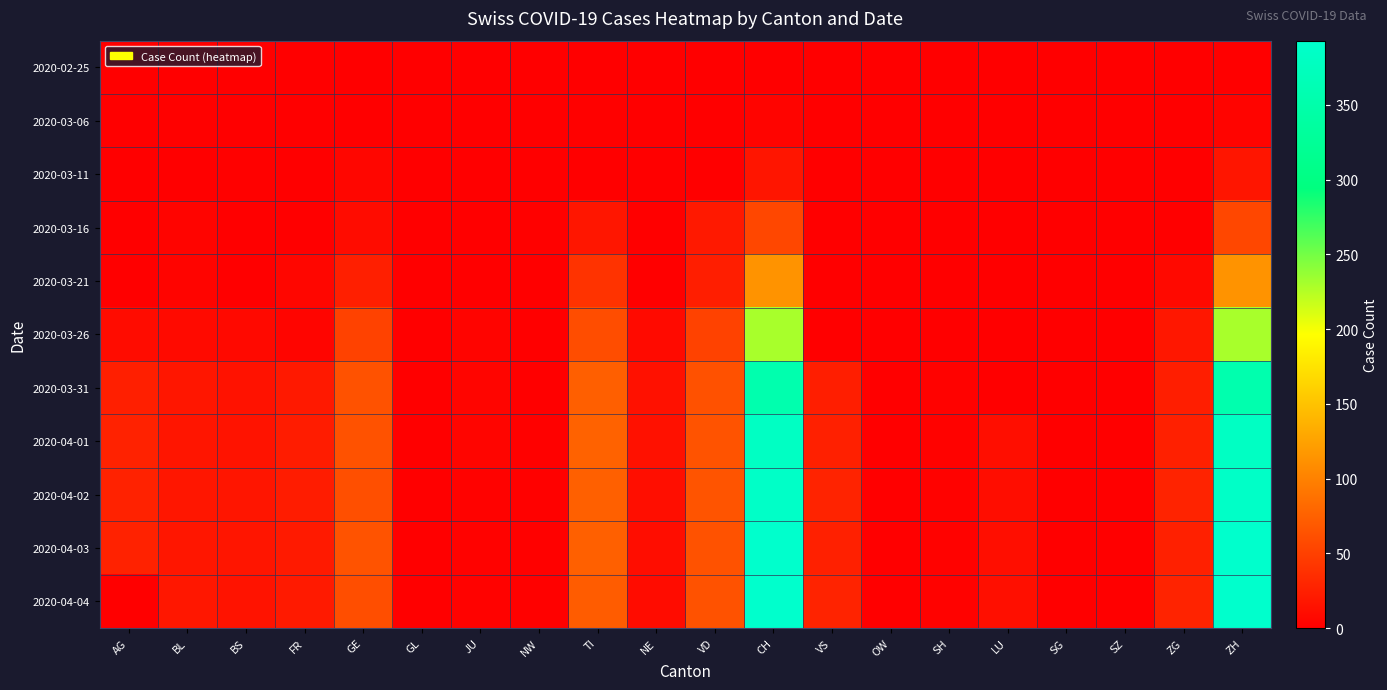

At which category is the sum across all series the highest?

CH